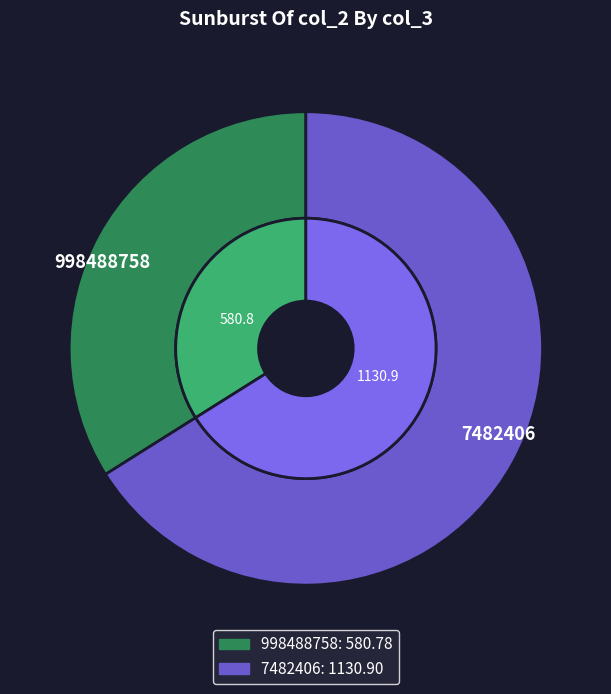

Which slice is the smallest?

998488758